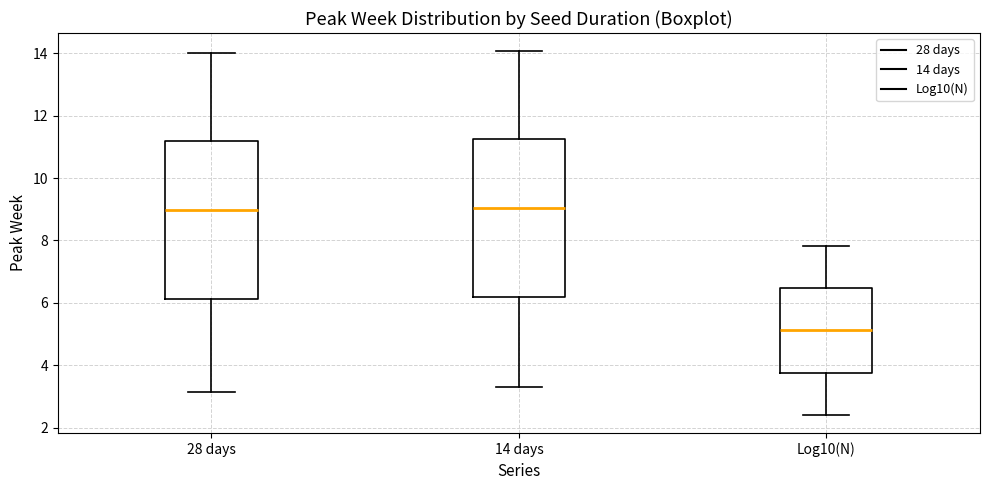

Reading left to right, read every box against the y-axis: the position of its median line, the range the box covers, and the ends of its whiskers. The values are not printed on the chart, so give them approximately, as read against the axis.

28 days: median 9.0, box 6.2 to 11.2, whiskers 3.2 to 14.0
14 days: median 9.0, box 6.2 to 11.2, whiskers 3.2 to 14.0
Log10(N): median 5.2, box 3.8 to 6.4, whiskers 2.4 to 7.8